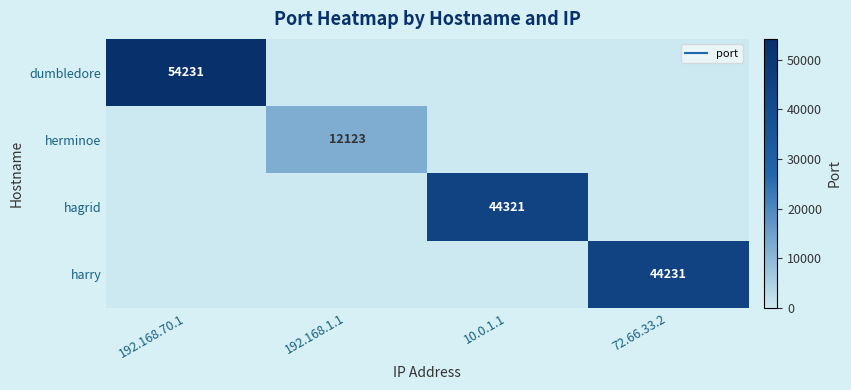

Rank the series by their maximum value, from highest to lowest.

dumbledore, hagrid, harry, herminoe